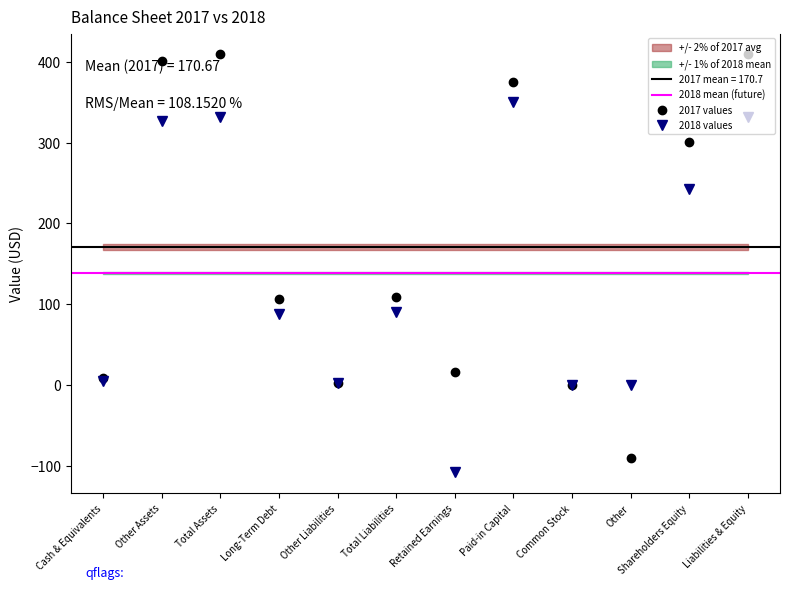

List the series in order of their overall mean, lowest first.

2018, 2017